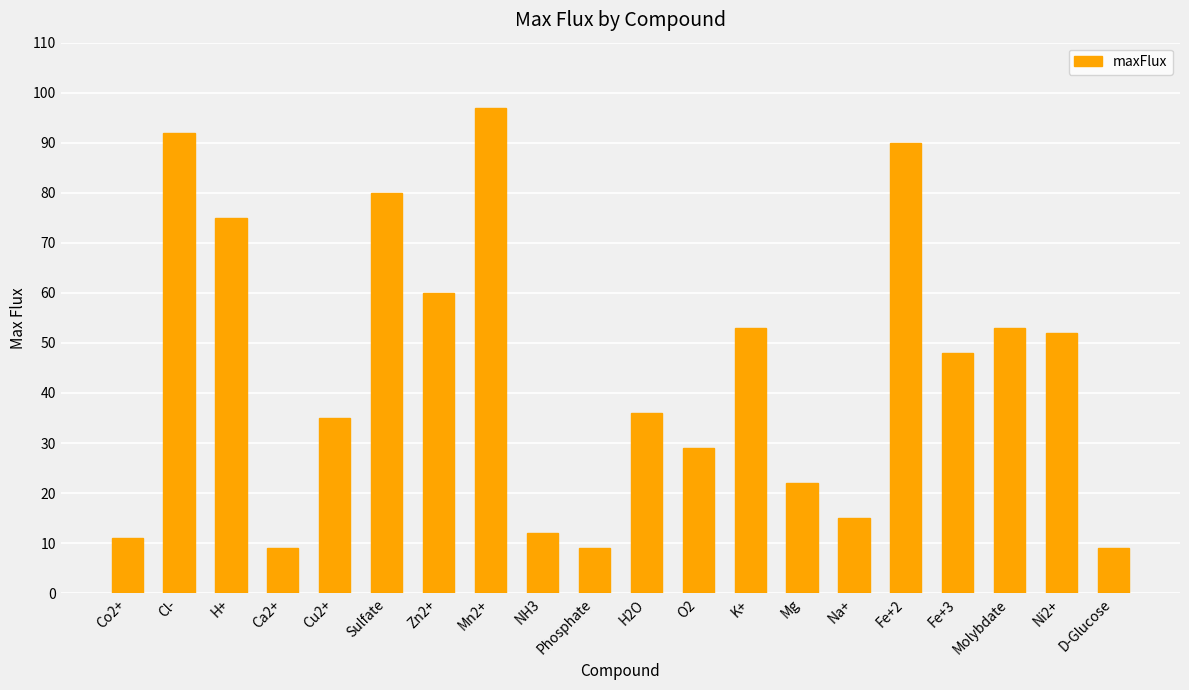

Reading left to right, list all the values displayed in this chart.

11	92	75	9	35	80	60	97	12	9	36	29	53	22	15	90	48	53	52	9